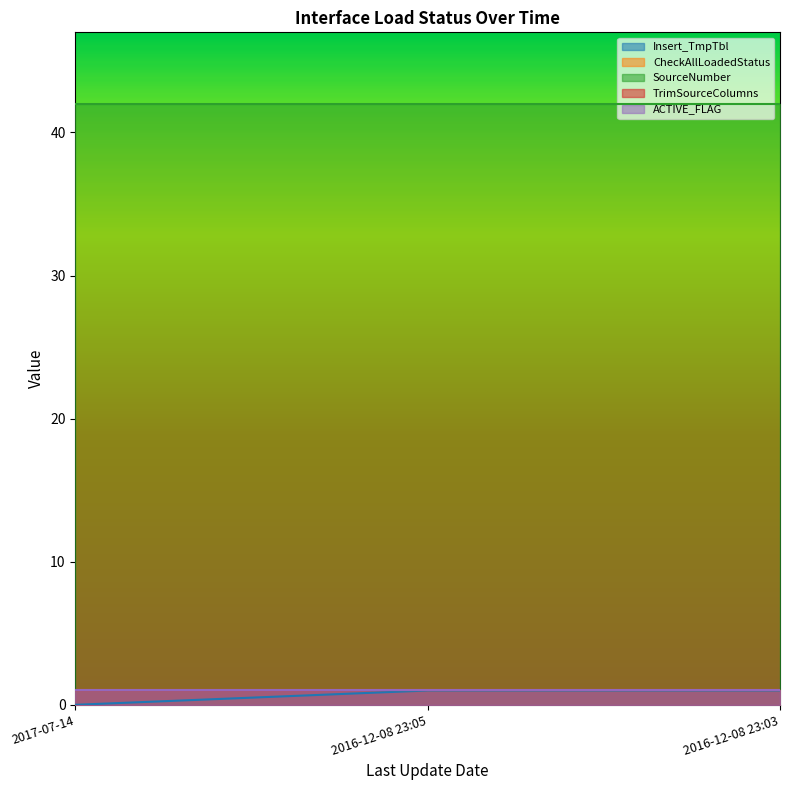

The SourceNumber series shows 11 at 2016-12-08 23:05. True or false?

False